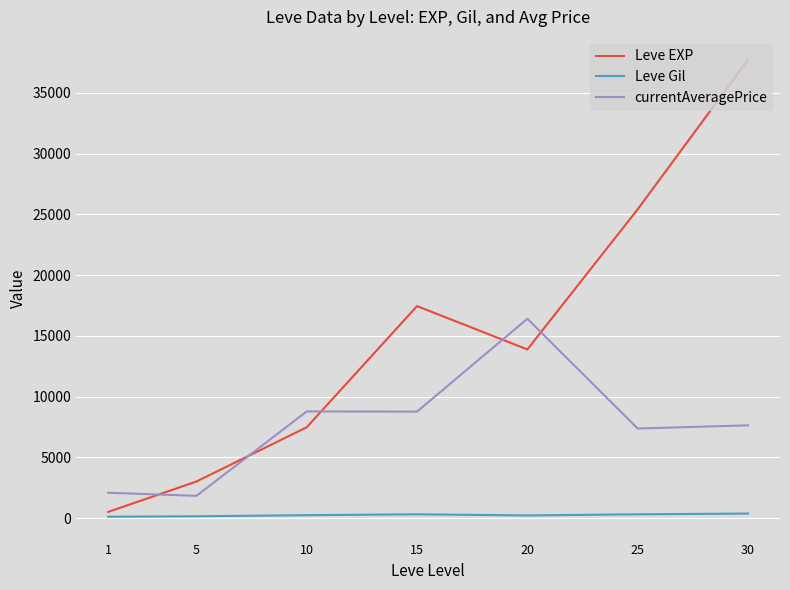

Is the value of currentAveragePrice at 1 greater than the value of Leve Gil at 1?

Yes